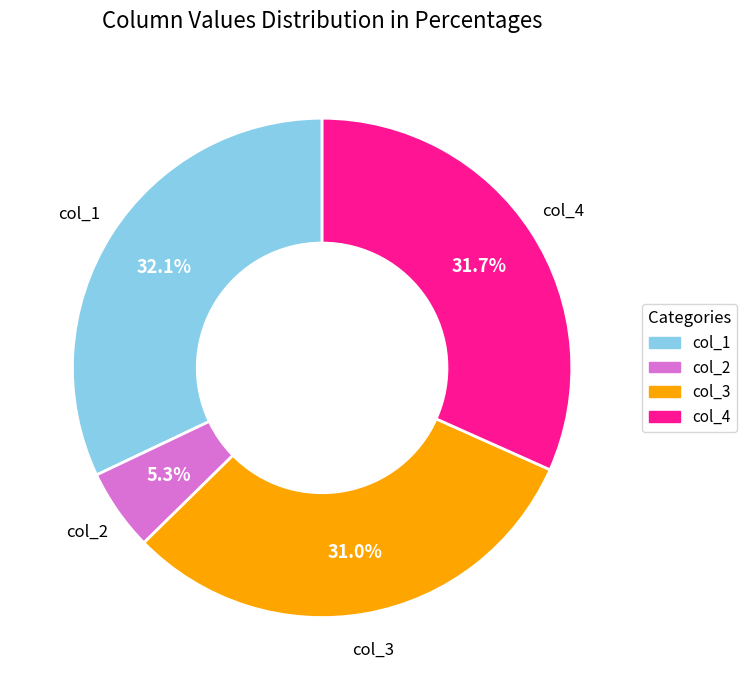

Is col_3 the majority of the pie?

No